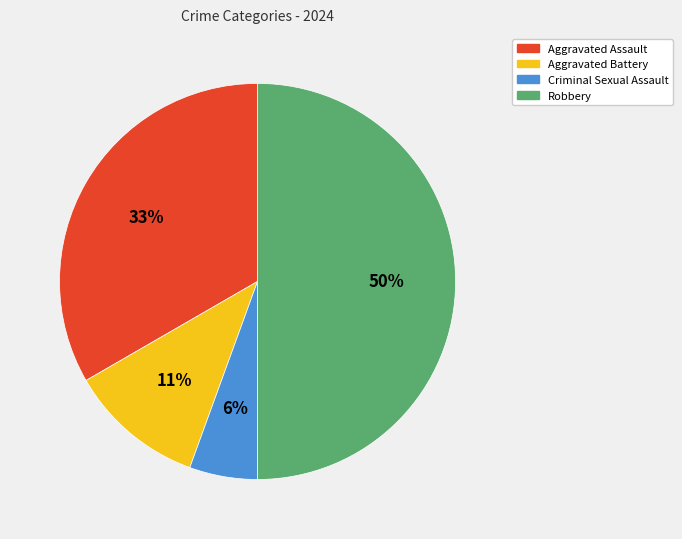

Which category has the biggest portion of the pie?

Robbery